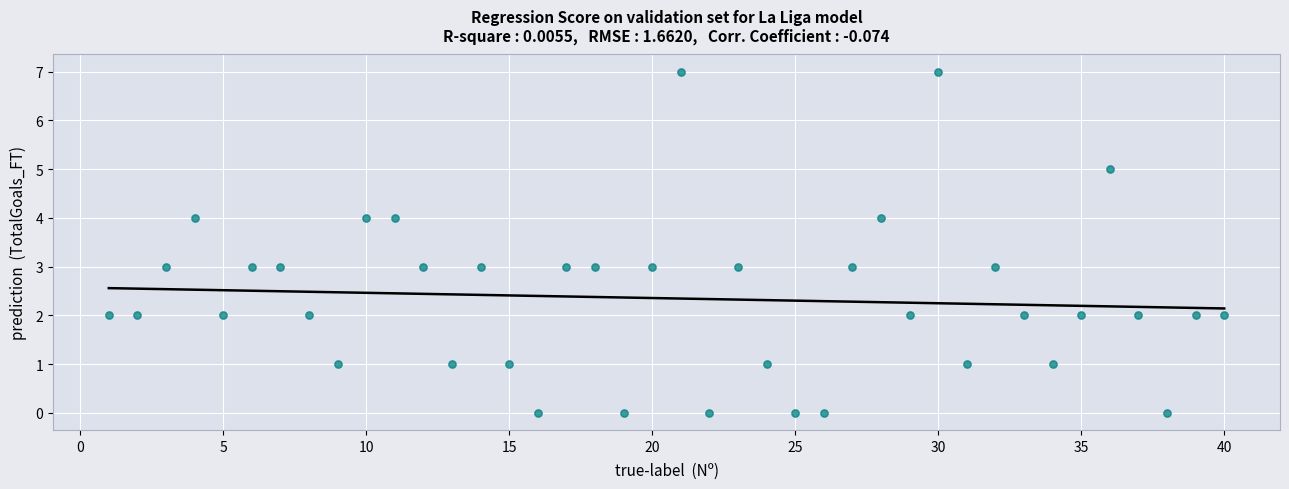

What is the range of X values (max minus min)?

39